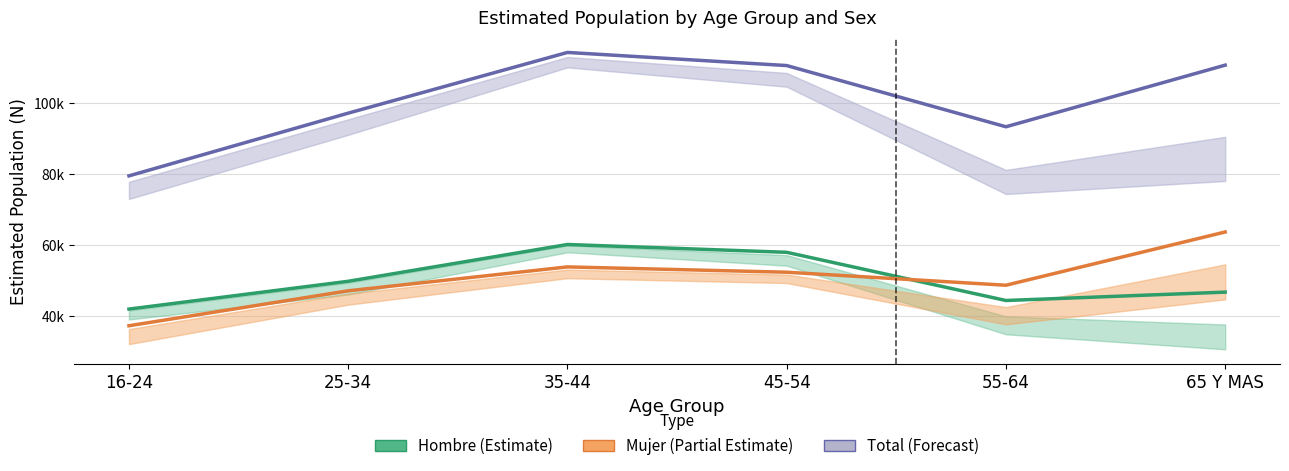

True or false: Total and Hombre intersect in this chart.

False